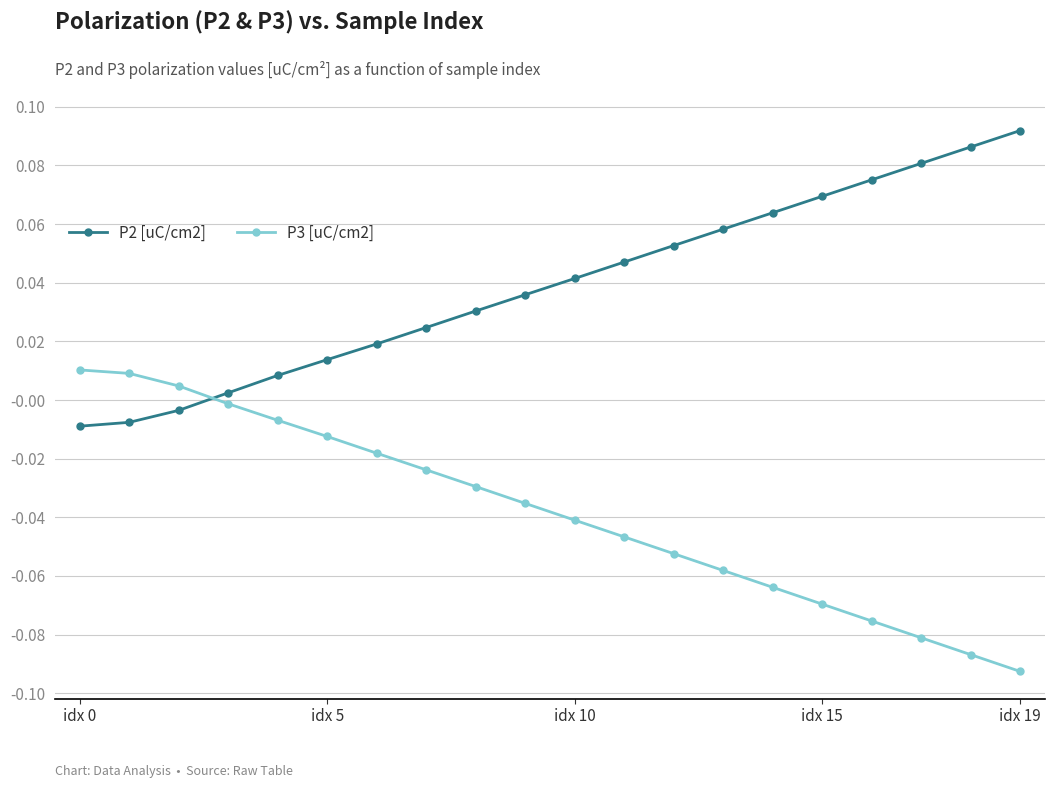

Is this an area chart (filled region under the line)?

No